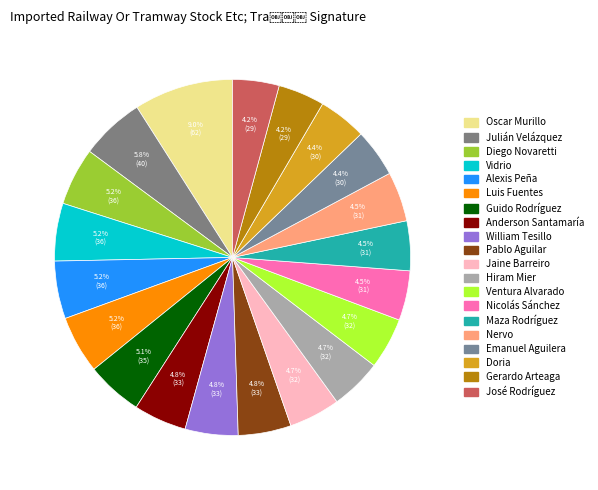

Does Doria account for over 50% of the chart?

No